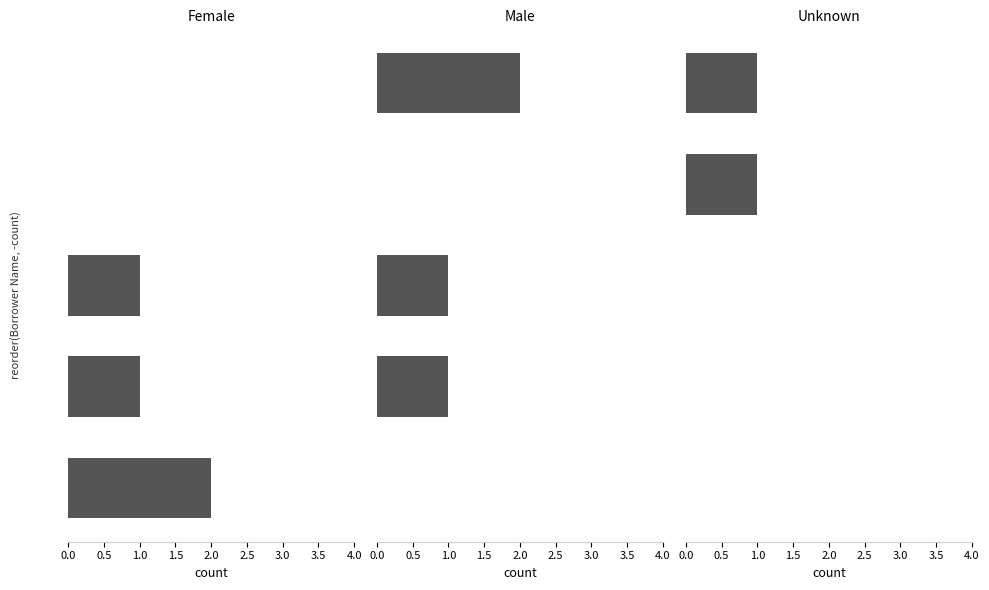

How many Male values are between 0 and 1?

4